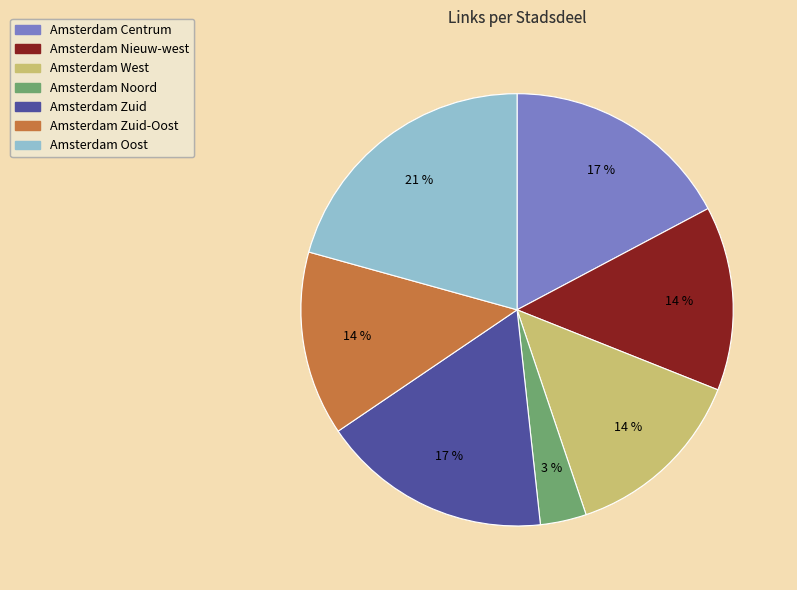

To the nearest percent, what is the average slice percentage?

14%